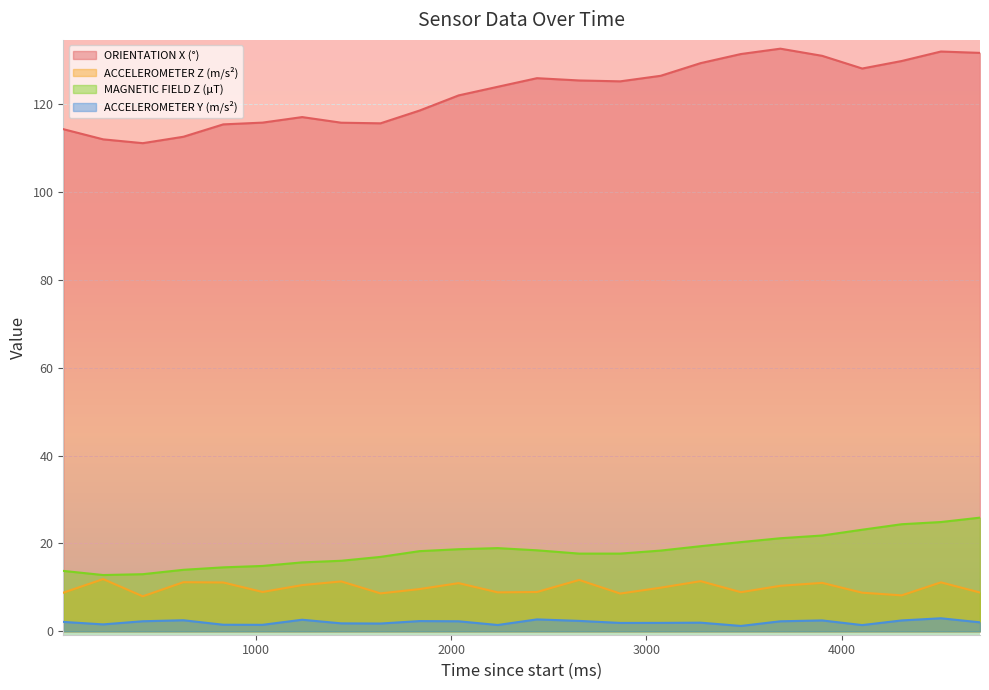

Between 3900 and 15, which is larger?

3900